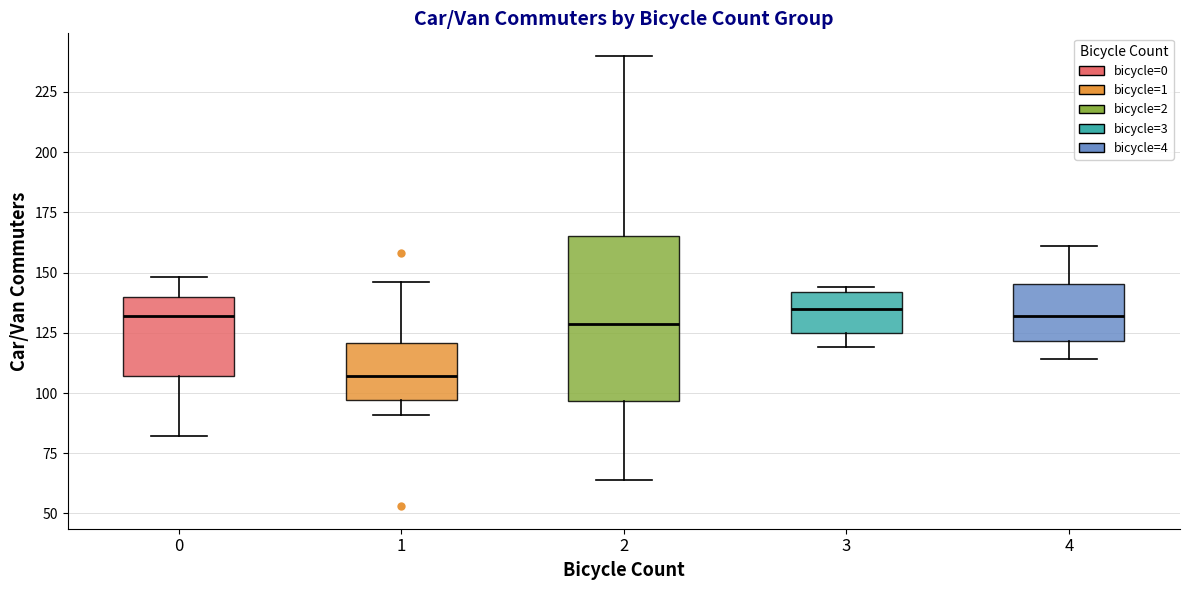

Comparing the boxes themselves (not the whiskers), which one is the tallest?

2